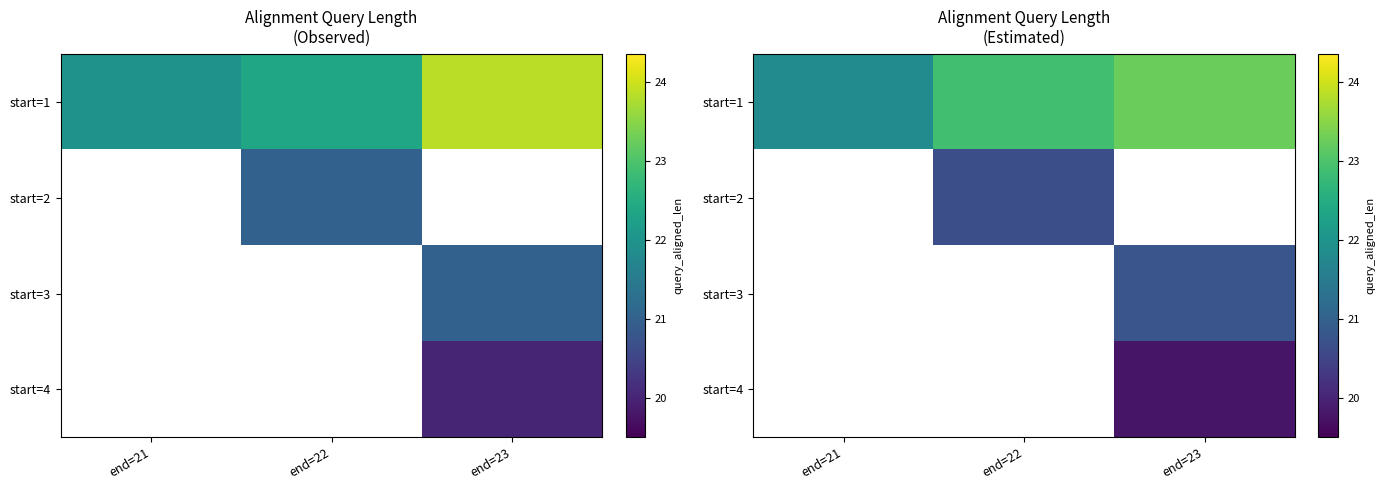

Between end=23 and end=21, which is larger?

end=23